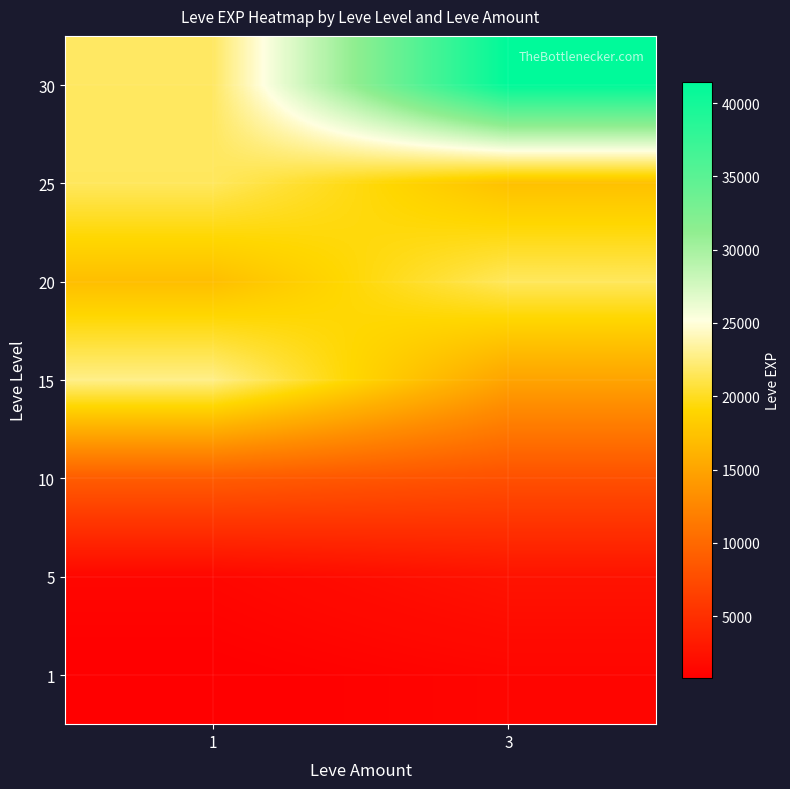

Reading left to right, what are all the values shown in this chart?

1: 1=800	3=1330
5: 1=1420	3=2490
10: 1=8930	3=7880
15: 1=22790	3=14920
20: 1=17120	3=21600
25: 1=21650	3=17310
30: 1=21740	3=41410